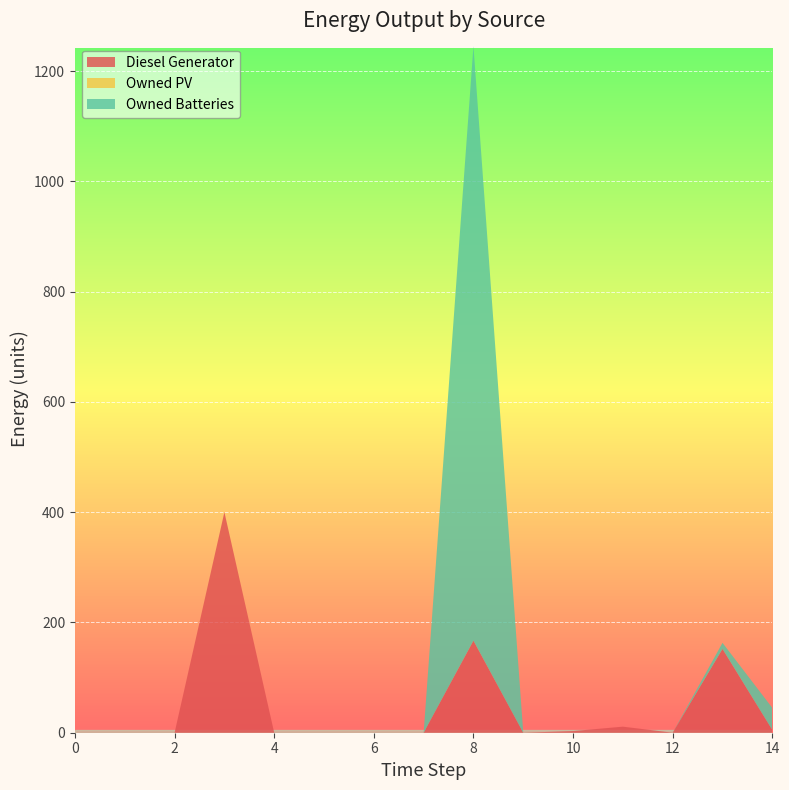

Reading left to right, list all the values displayed in this chart.

Diesel Generator: 0=0	1=0	2=0	3=400	4=0	5=0	6=0	7=0	8=167	9=0	10=3	11=11	12=0	13=152	14=5
Owned PV: 0=0	1=0	2=0	3=0	4=0	5=0	6=0	7=0	8=0	9=0	10=0	11=0	12=0	13=0	14=0
Owned Batteries: 0=0	1=0	2=0	3=0	4=0	5=0	6=0	7=0	8=1078	9=0	10=0	11=0	12=0	13=11	14=40